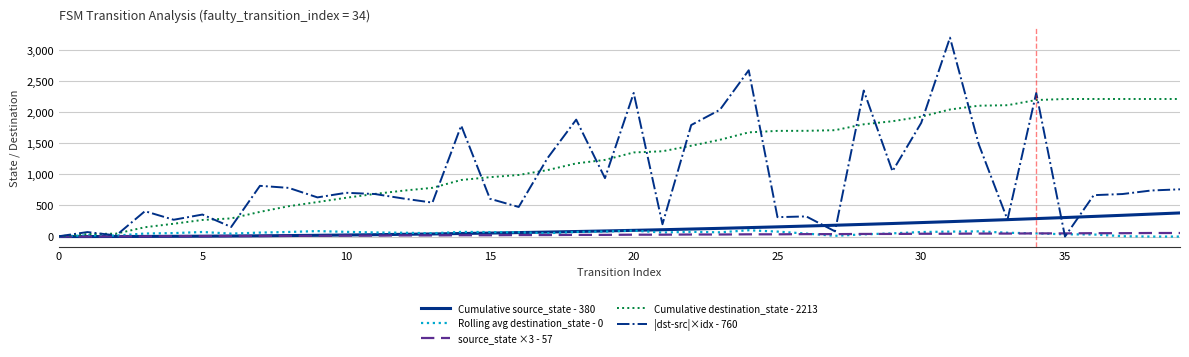

Does the chart display data point markers on the line(s)?

No